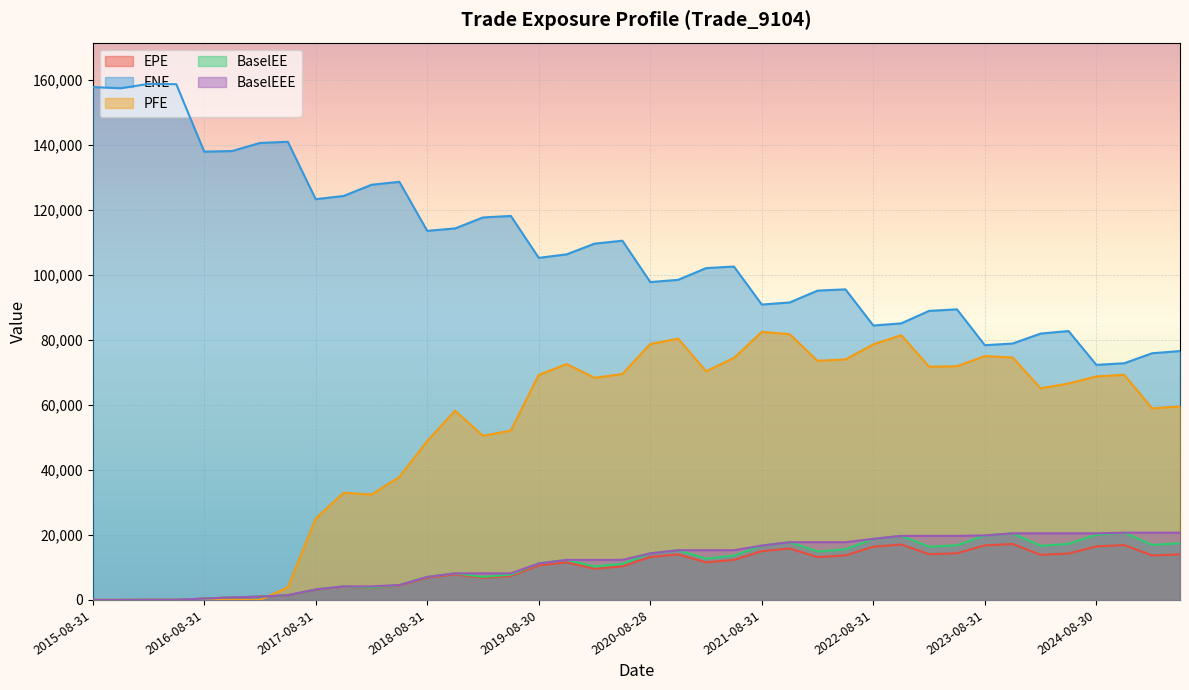

How many lines are shown in the chart?

5